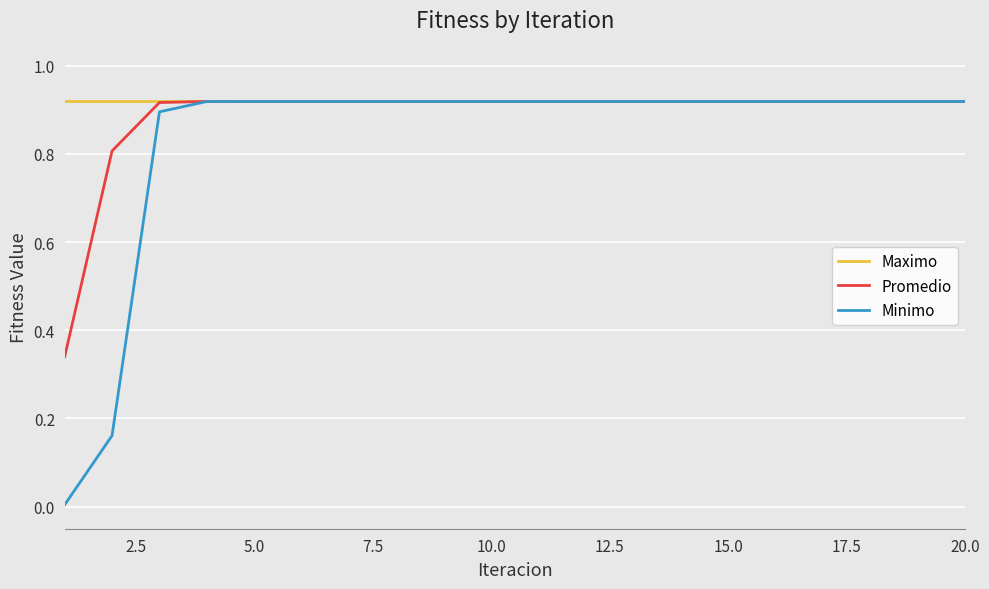

Which series has the largest range (max minus min)?

Minimo